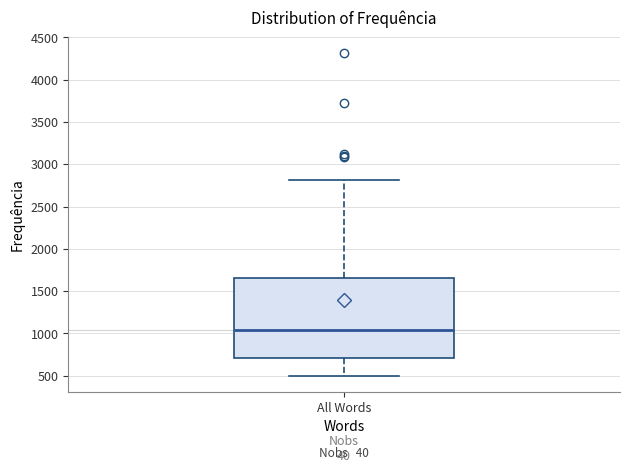

Read this box plot against the y-axis: the position of the median line, the range covered by the box, and the ends of both whiskers. The values are not printed on the chart, so give them approximately, as read against the axis.

median 1050, box 700 to 1650, whiskers 500 to 2800